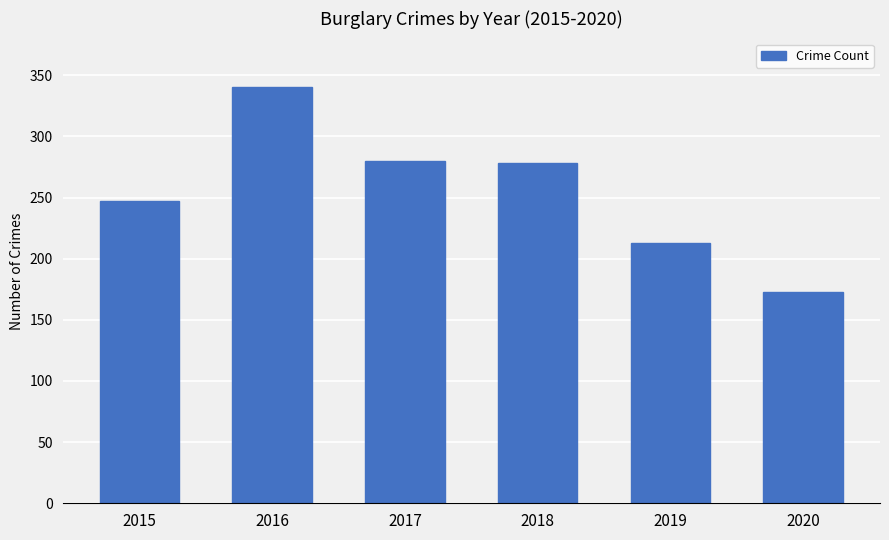

Is it true that the value at 2020 is 173?

True